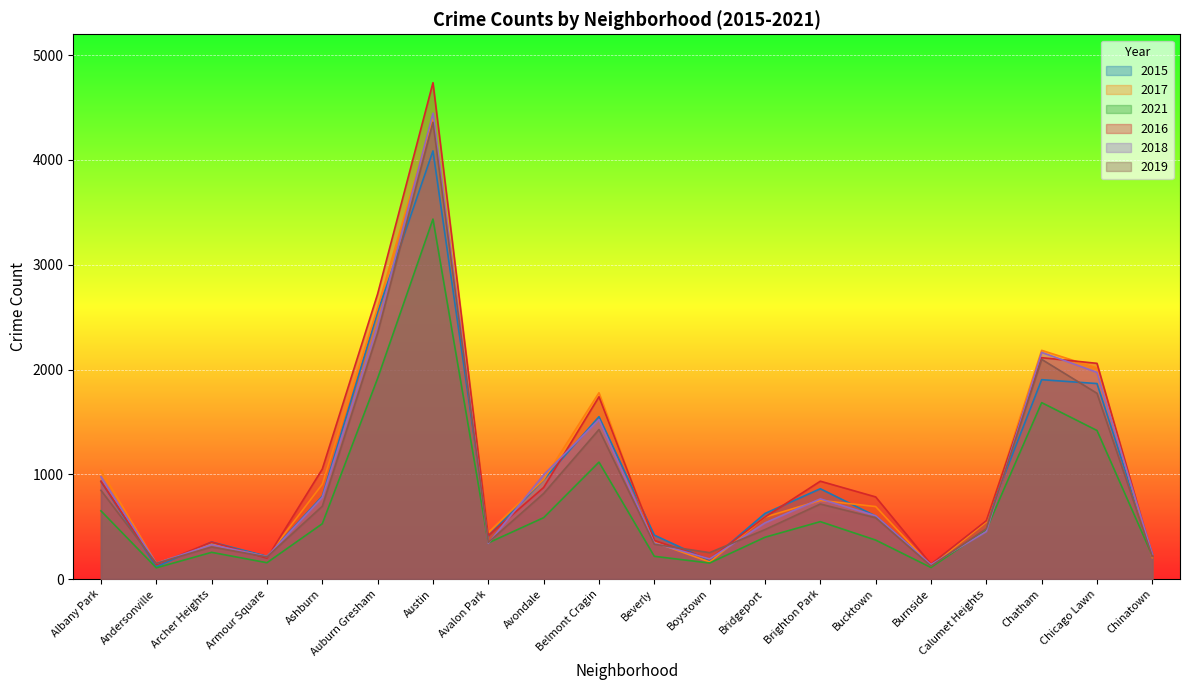

Which category has the lowest value in the 2021 series?

Andersonville